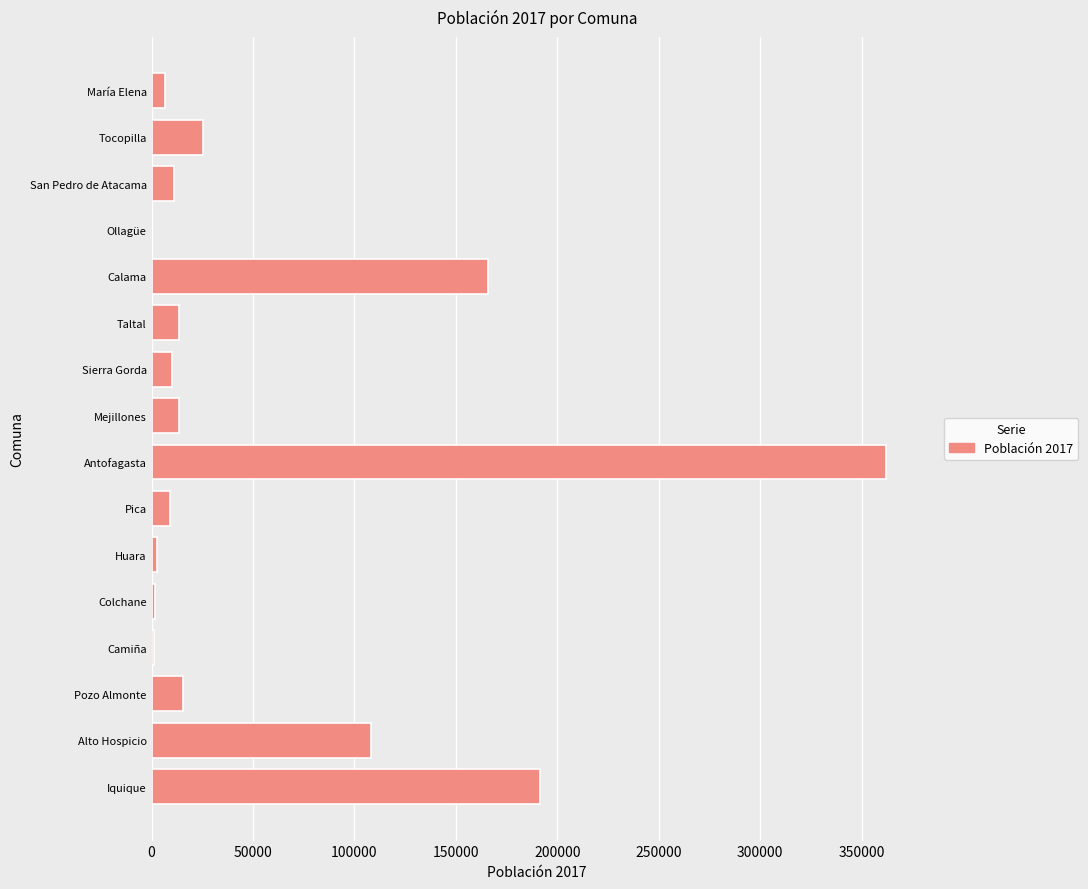

Between Antofagasta and Taltal, which is larger?

Antofagasta